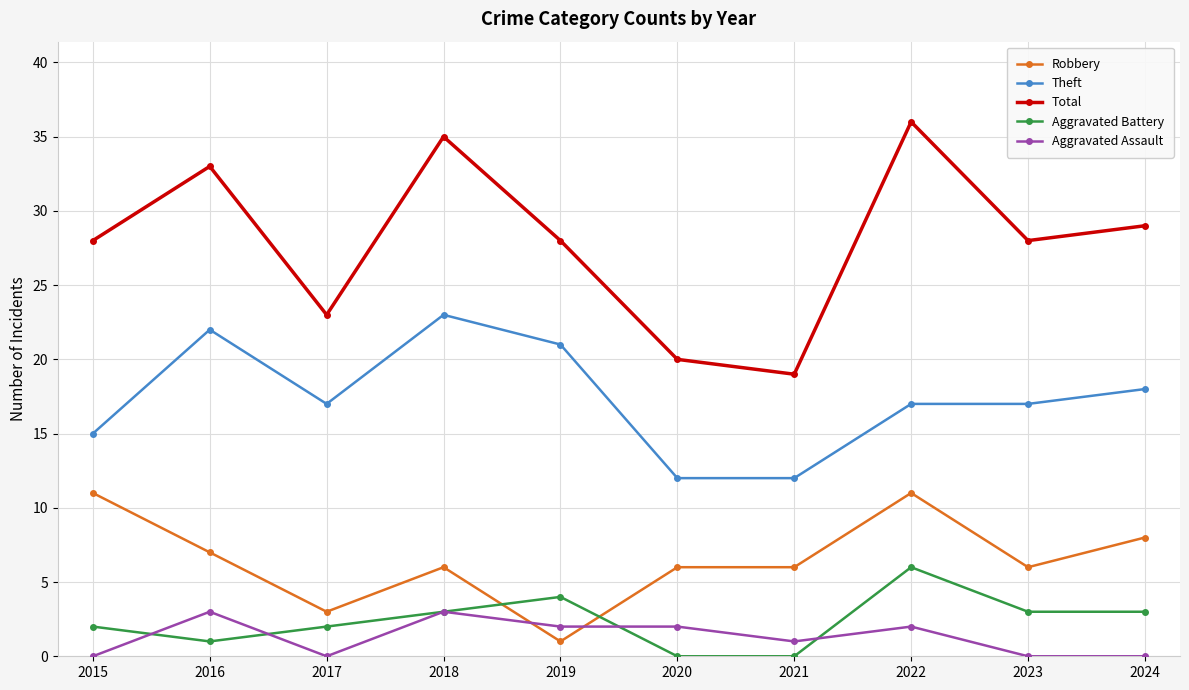

True or false: Aggravated Assault has more than 0 interior local peaks.

True